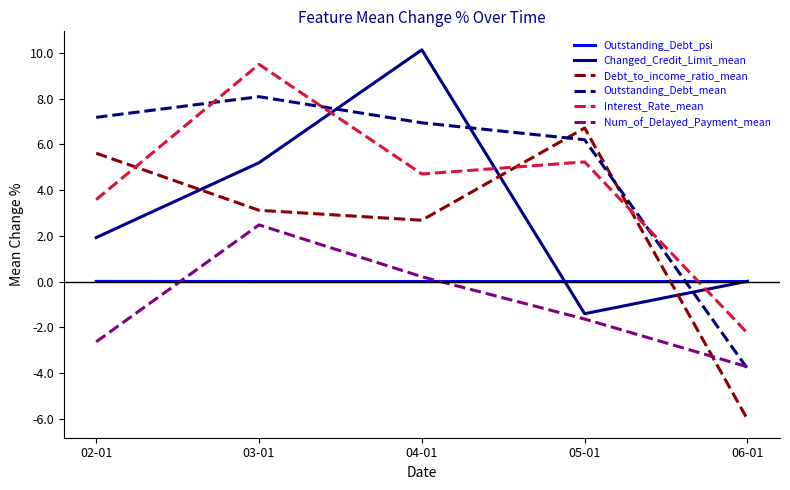

Which series changed the most between 05-01 and 06-01?

Debt_to_income_ratio_mean